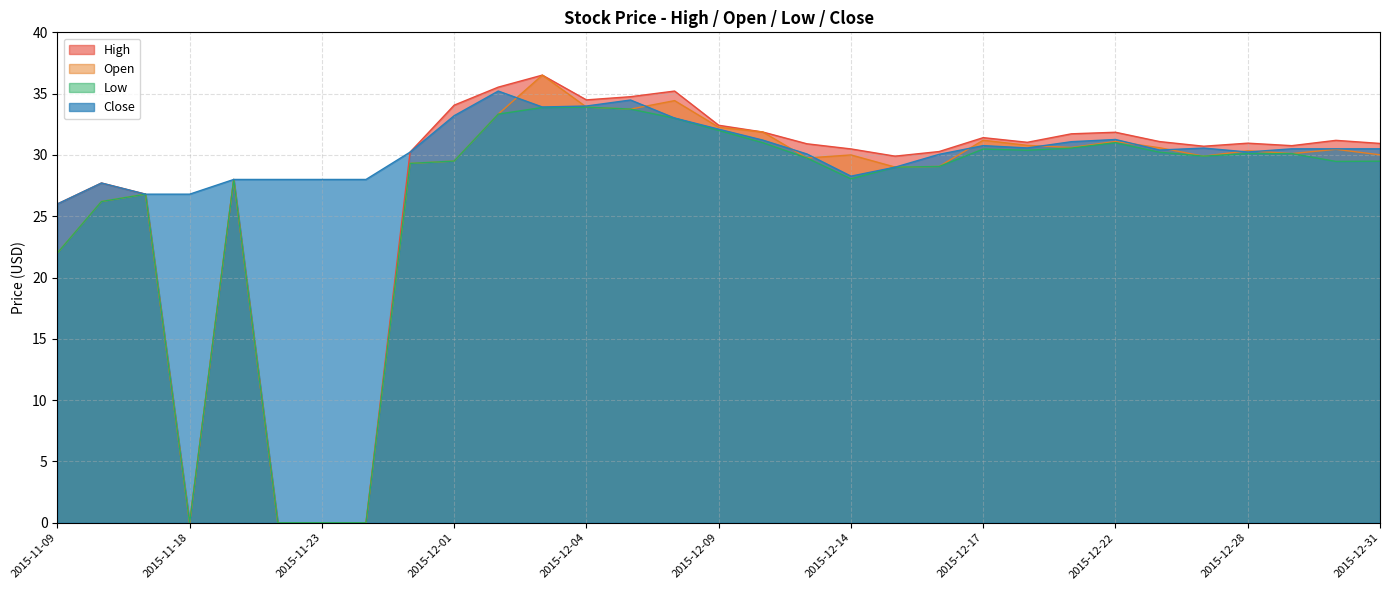

At which category does Low reach its first local peak?

2015-11-16